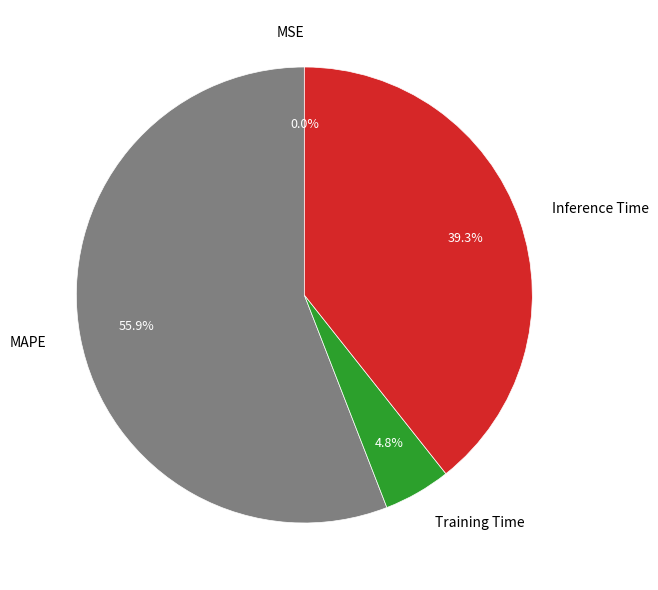

What is the largest slice in the pie chart?

MAPE